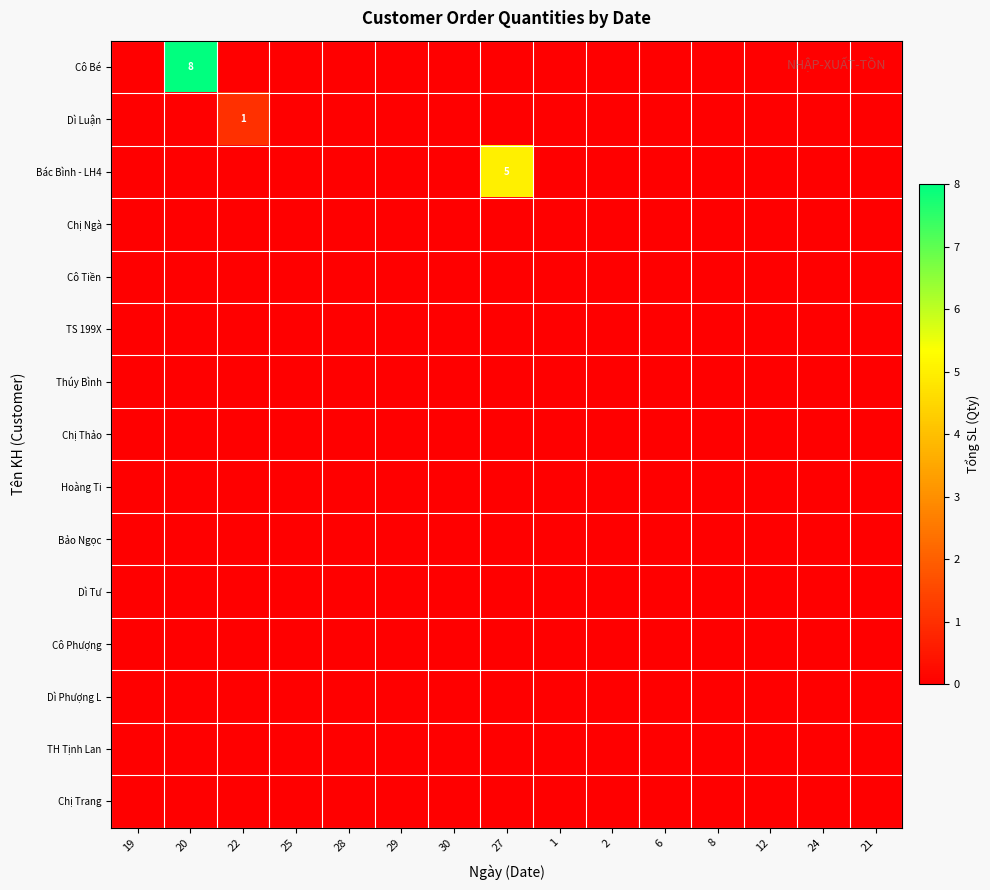

Which series has the largest total across all categories?

Cô Bé